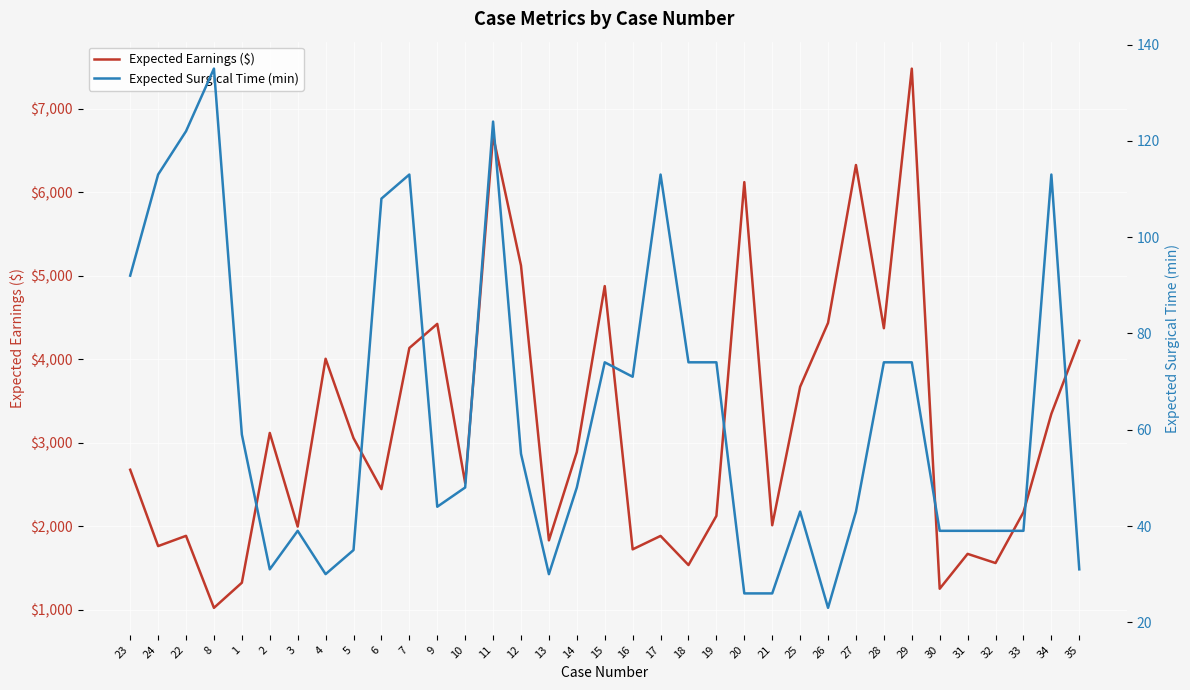

What is the difference between the Expected Surgical Time (min) values at 12 and 6?

53